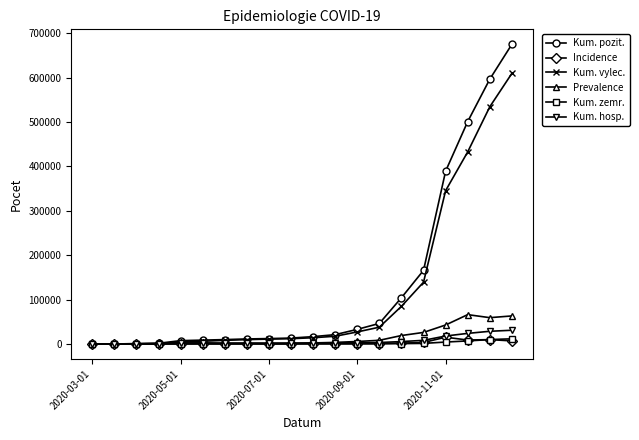

What is the greatest value displayed?

674862